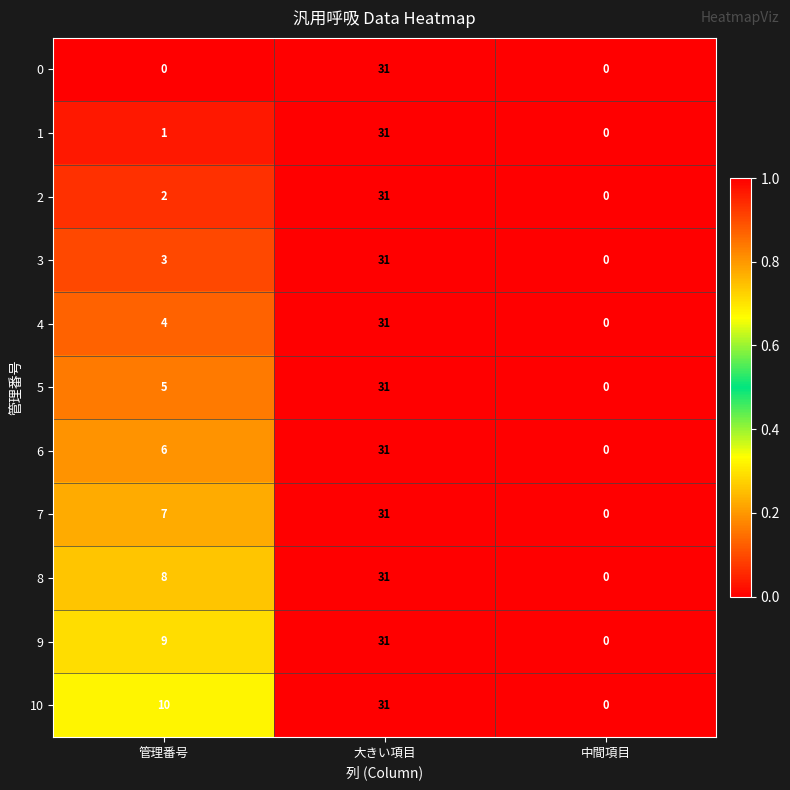

How many series are shown in this chart?

11